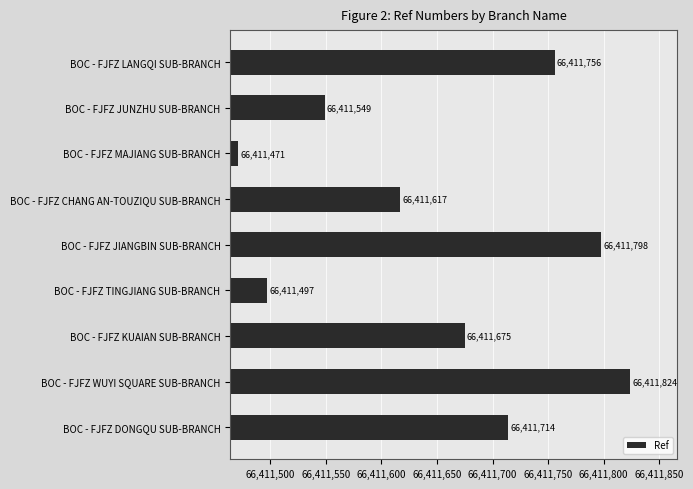

What is the sum of all values?

597704901